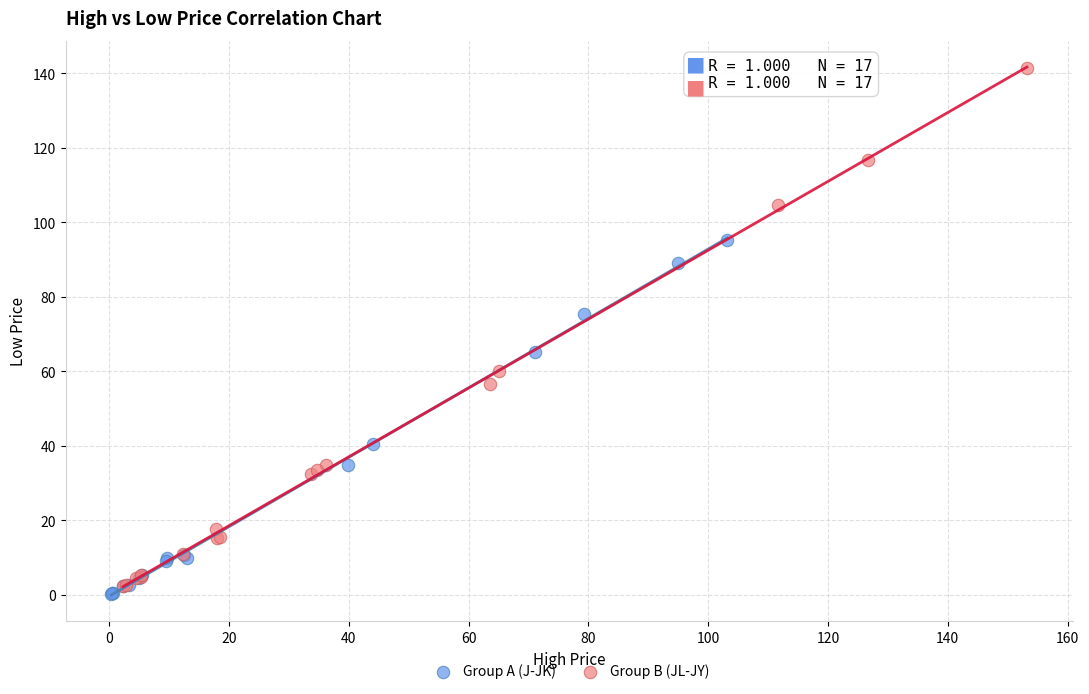

Which series has the widest spread of Y values?

Group B (JL-JY)